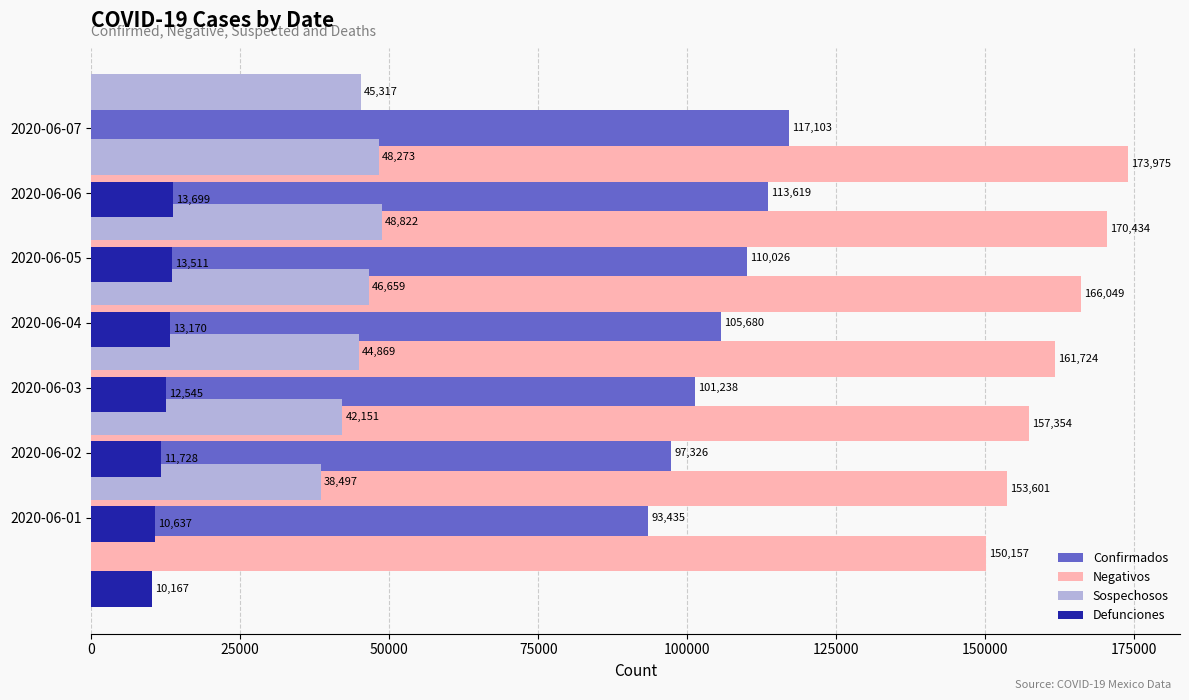

Reading left to right, what are all the values shown in this chart?

Confirmados: 93435	97326	101238	105680	110026	113619	117103
Negativos: 150157	153601	157354	161724	166049	170434	173975
Sospechosos: 38497	42151	44869	46659	48822	48273	45317
Defunciones: 10167	10637	11728	12545	13170	13511	13699